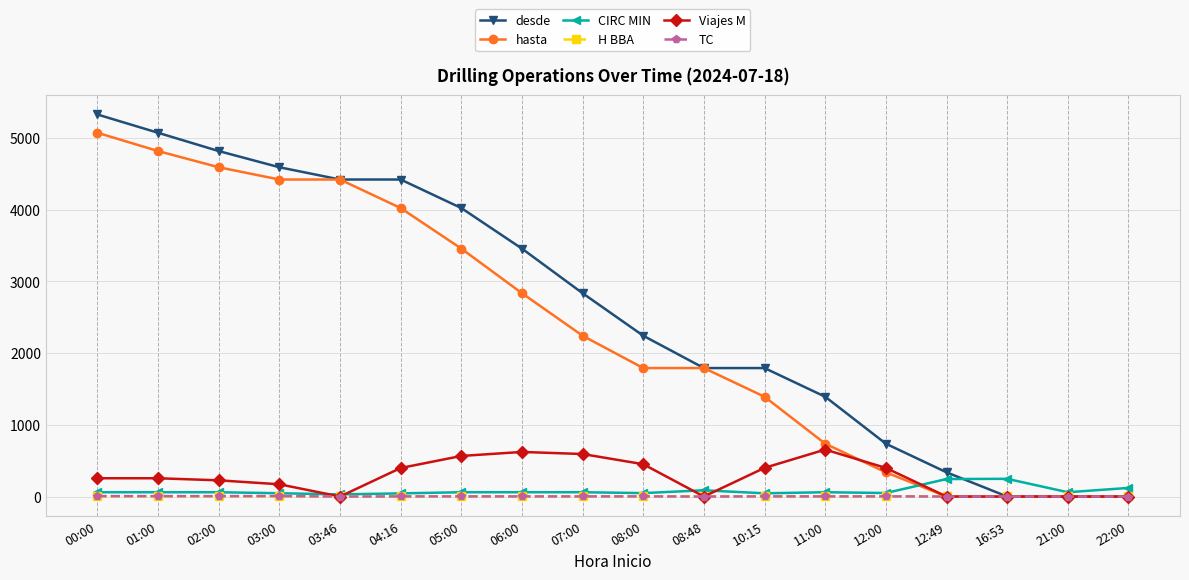

Which series changed the most between 00:00 and 11:00?

hasta